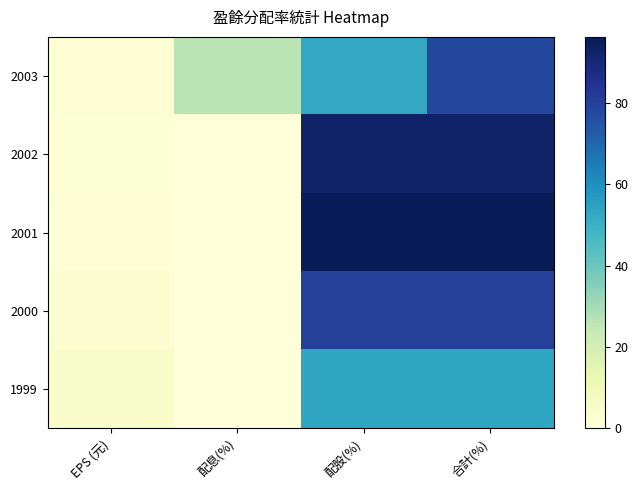

Reading right to left, transcribe all the data shown in this chart.

2003: 合計(%)=78.5	配股(%)=52.4	配息(%)=26.2	EPS (元)=1.9
2002: 合計(%)=92.6	配股(%)=92.6	配息(%)=0.0	EPS (元)=1.6
2001: 合計(%)=96.2	配股(%)=96.2	配息(%)=0.0	EPS (元)=1.0
2000: 合計(%)=80.5	配股(%)=80.5	配息(%)=0.0	EPS (元)=2.4
1999: 合計(%)=53.1	配股(%)=53.1	配息(%)=0.0	EPS (元)=4.7